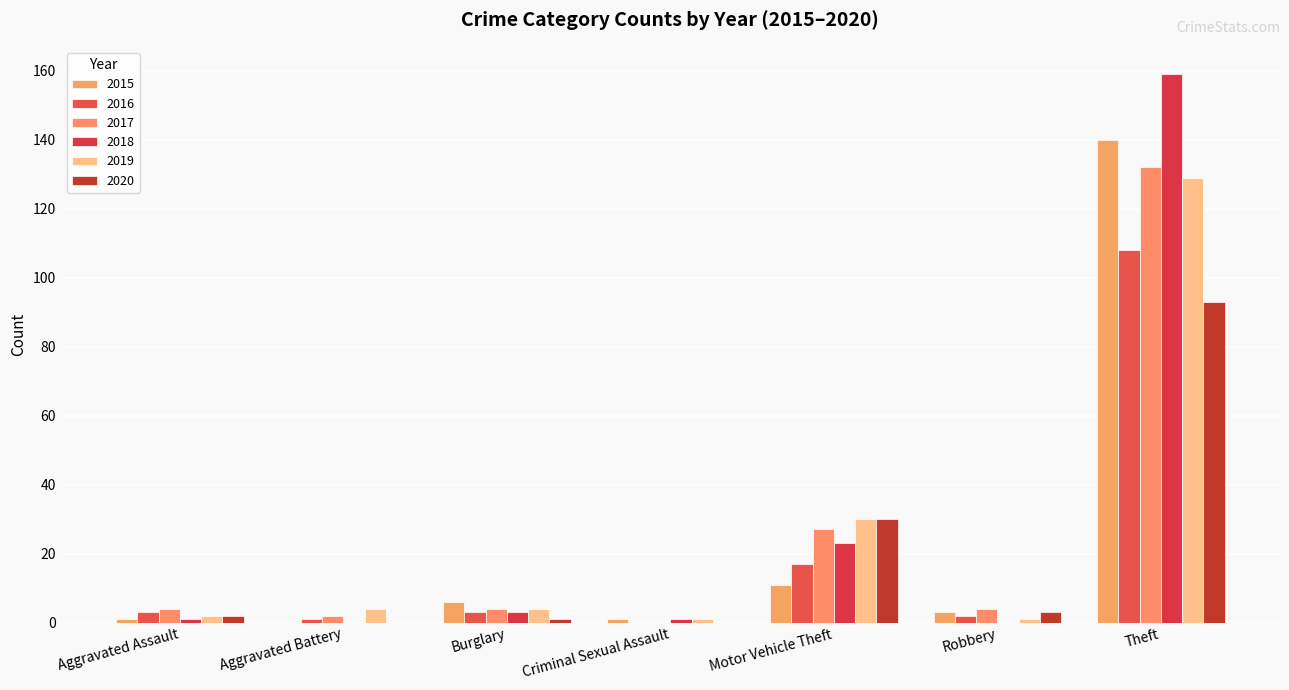

At which category does the chart reach its peak across all series?

Theft